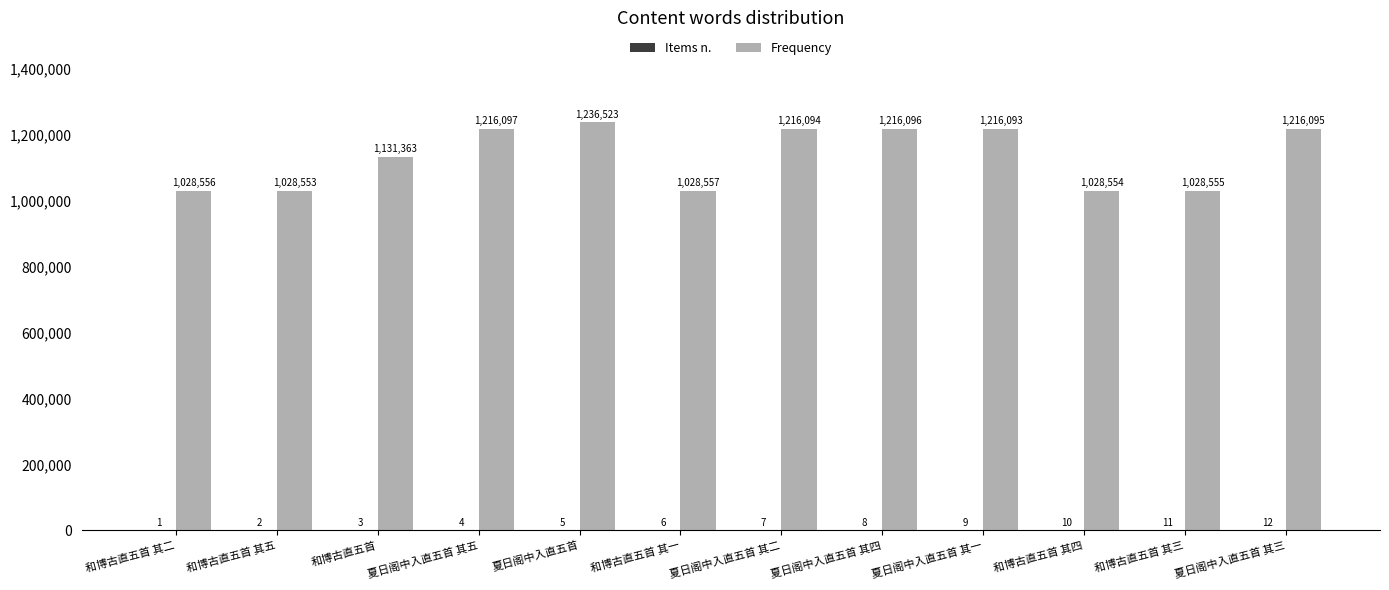

Which series has the largest range (max minus min)?

Frequency